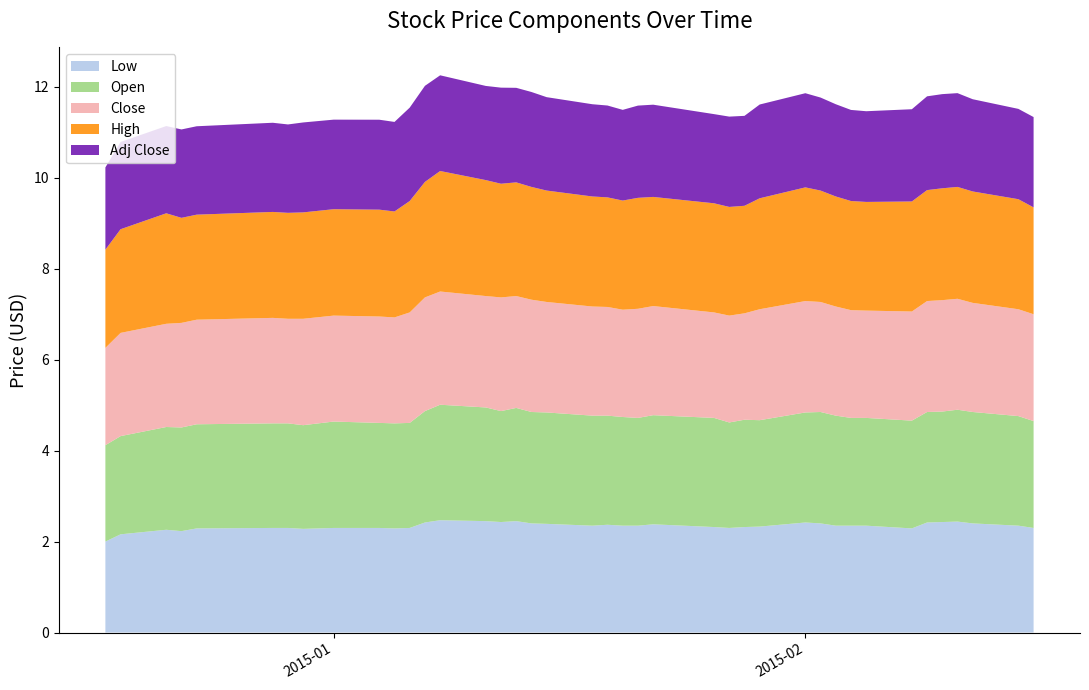

Reading left to right, transcribe all the data shown in this chart.

Low: 2.0	2.2	2.3	2.2	2.3	2.3	2.3	2.3	2.3	2.3	2.3	2.3	2.4	2.5	2.5	2.4	2.5	2.4	2.4	2.4	2.4	2.4	2.4	2.4	2.3	2.3	2.3	2.3	2.4	2.4	2.4	2.4	2.4	2.3	2.4	2.4	2.4	2.4	2.4	2.3
Open: 2.1	2.2	2.3	2.3	2.3	2.3	2.3	2.3	2.3	2.3	2.3	2.3	2.5	2.5	2.5	2.4	2.5	2.5	2.5	2.4	2.4	2.4	2.4	2.4	2.4	2.3	2.4	2.3	2.4	2.5	2.4	2.4	2.4	2.4	2.4	2.4	2.5	2.5	2.4	2.4
Close: 2.1	2.3	2.3	2.3	2.3	2.3	2.3	2.3	2.3	2.3	2.3	2.4	2.5	2.5	2.5	2.5	2.5	2.5	2.4	2.4	2.4	2.4	2.4	2.4	2.3	2.4	2.3	2.4	2.5	2.4	2.4	2.4	2.4	2.4	2.4	2.5	2.4	2.4	2.4	2.4
High: 2.2	2.3	2.4	2.3	2.3	2.3	2.3	2.3	2.3	2.4	2.3	2.5	2.5	2.6	2.5	2.5	2.5	2.5	2.5	2.4	2.4	2.4	2.4	2.4	2.4	2.4	2.4	2.4	2.5	2.5	2.4	2.4	2.4	2.4	2.4	2.5	2.5	2.5	2.4	2.4
Adj Close: 1.8	1.9	1.9	1.9	1.9	2.0	1.9	2.0	2.0	2.0	2.0	2.1	2.1	2.1	2.1	2.1	2.1	2.1	2.1	2.0	2.0	2.0	2.0	2.0	2.0	2.0	2.0	2.1	2.1	2.0	2.0	2.0	2.0	2.0	2.1	2.1	2.1	2.0	2.0	2.0